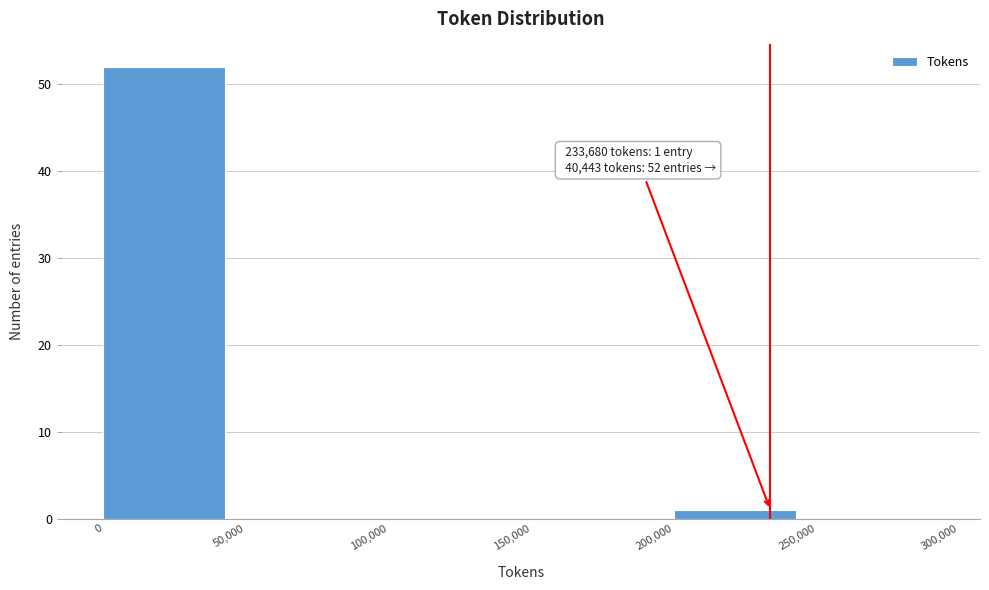

Which range on the x-axis has the tallest bar?

0 to 50,000